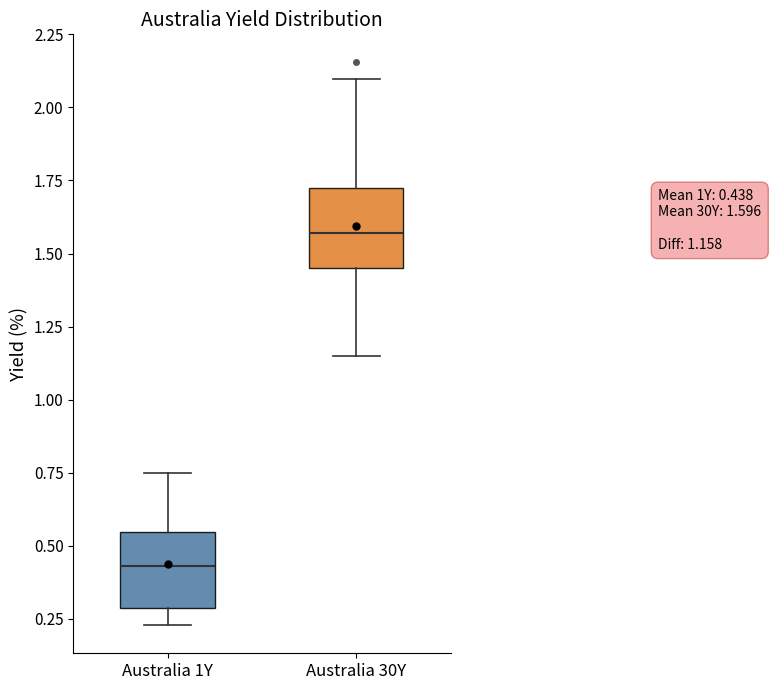

Which box's median line is the lowest?

Australia 1Y